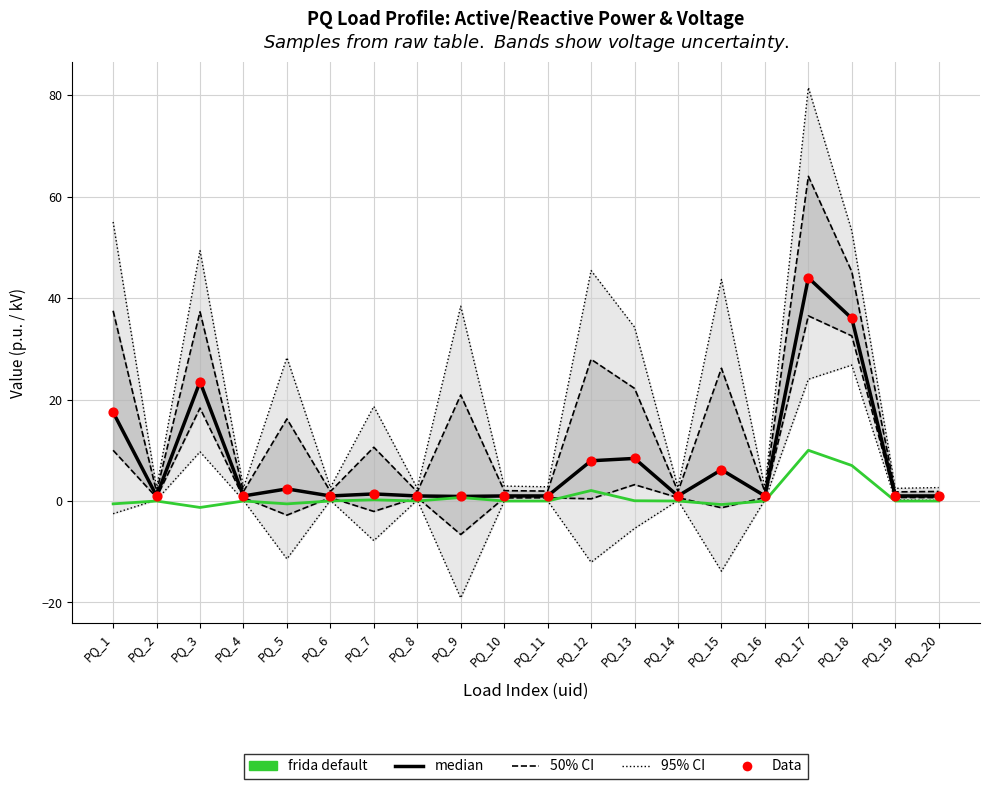

At which category is the sum across all series the highest?

PQ_17